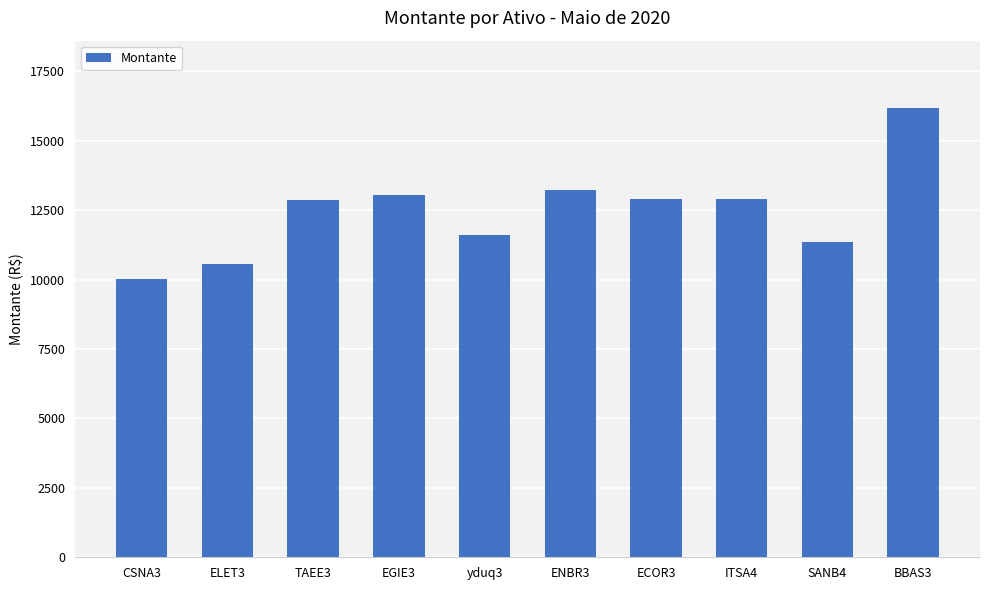

What is the smallest value displayed?

10026